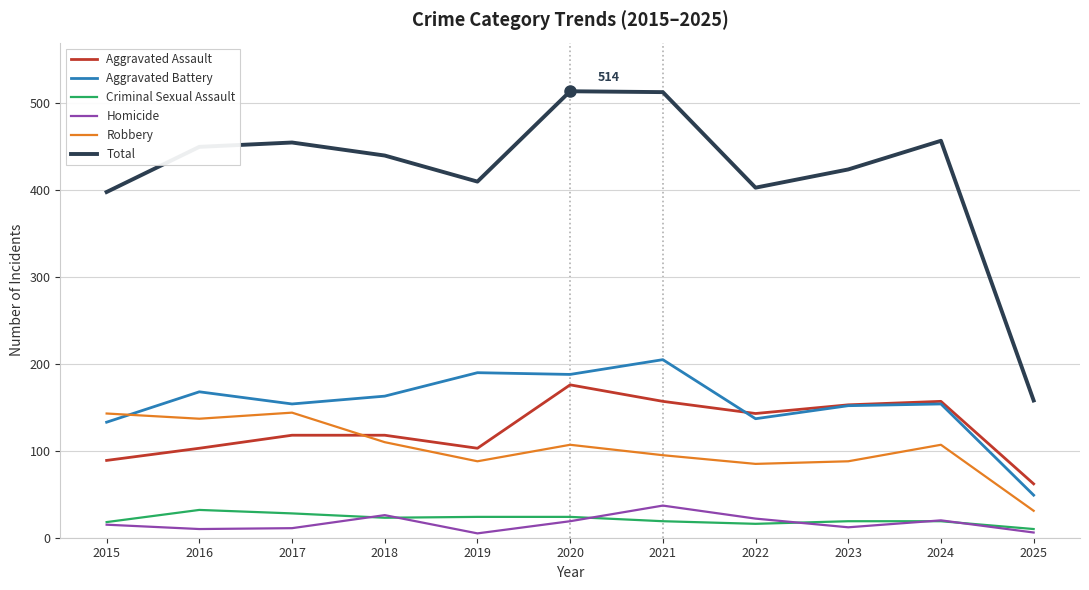

Between 2017 and 2020, which series saw the biggest shift?

Total